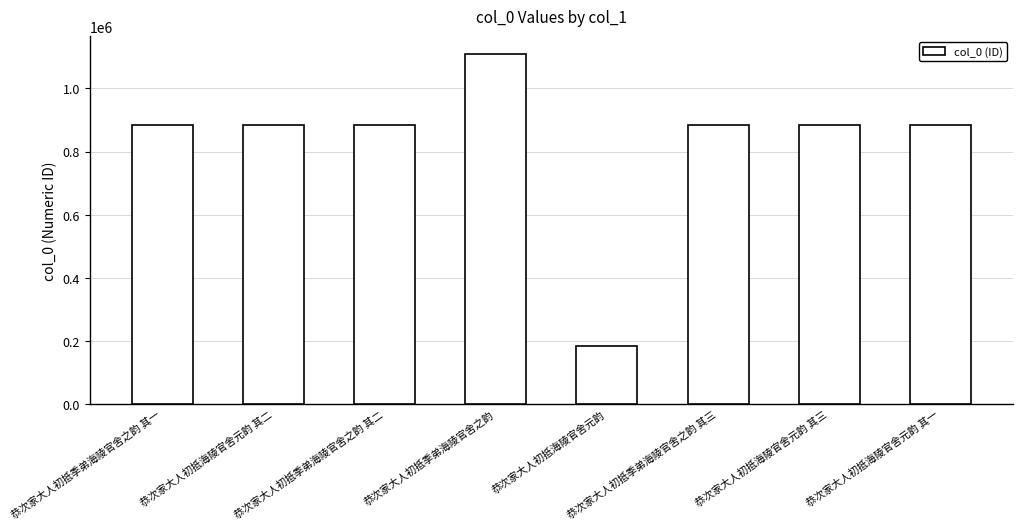

What is the sum of all values?

6593198